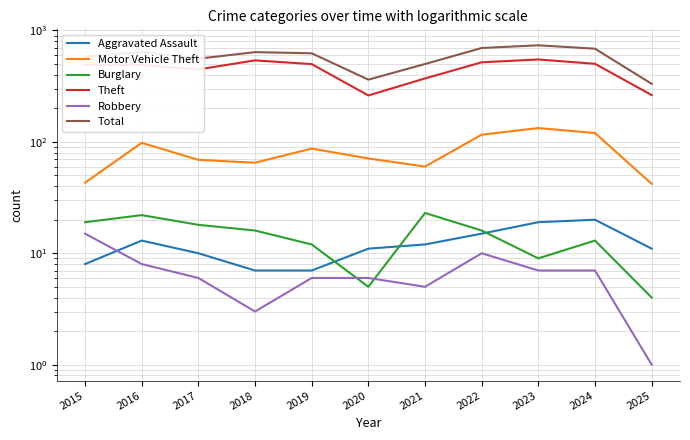

At which label does Burglary reach its minimum?

2025